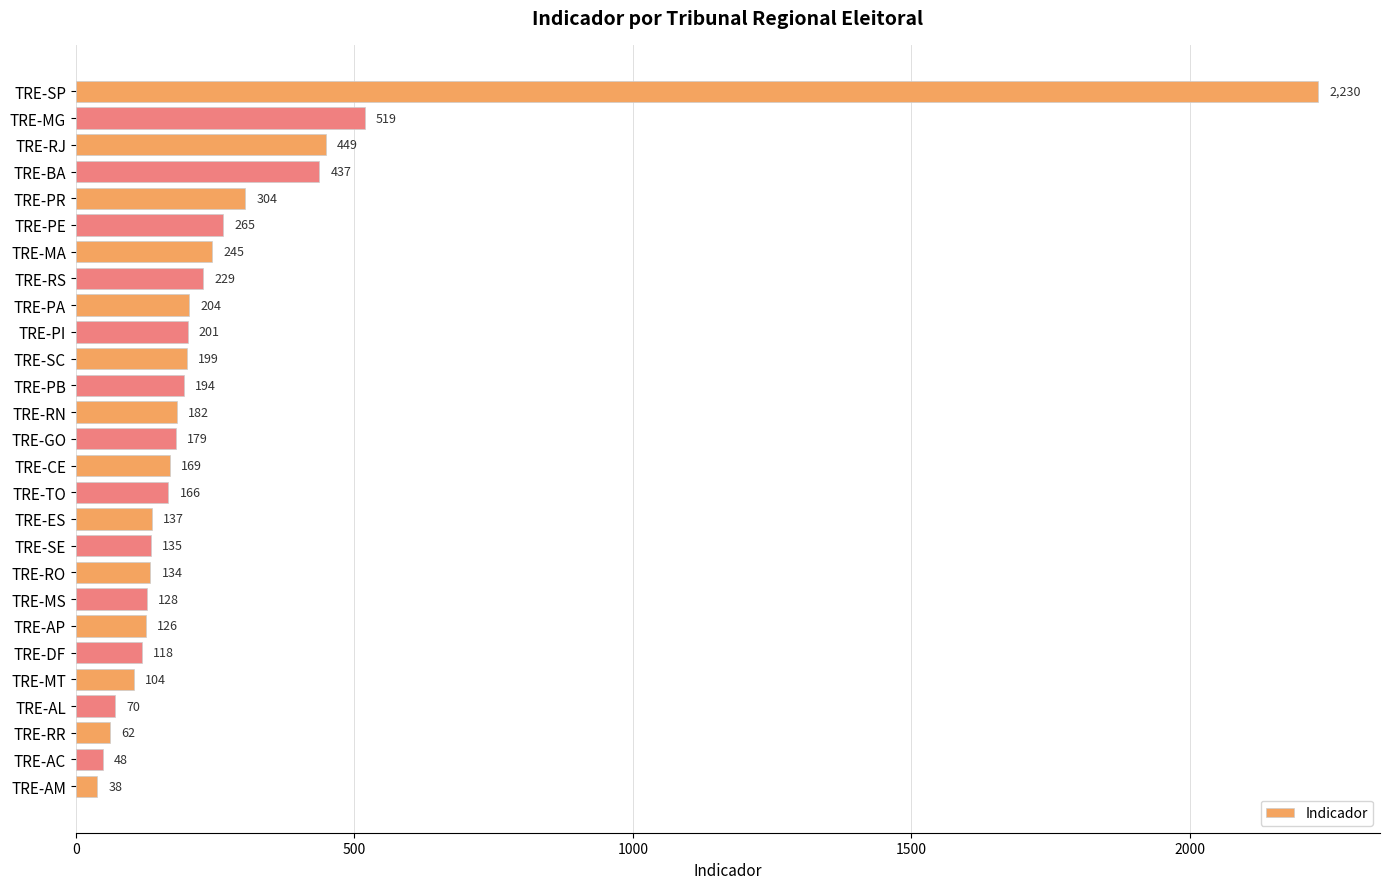

What is the label of the 2nd bar from the top?

TRE-MG